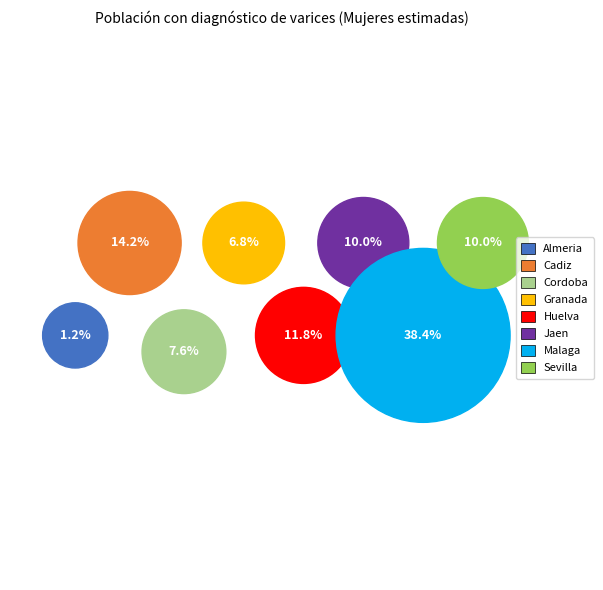

Which has a higher value, Malaga or Granada?

Malaga